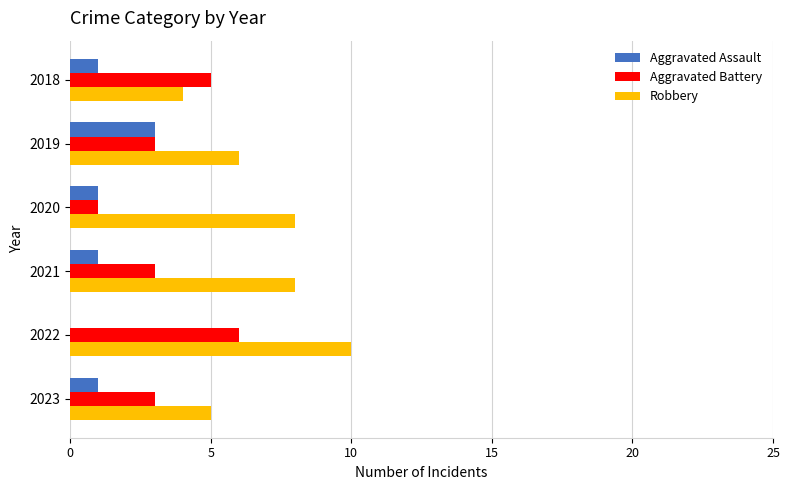

What is the approximate value of Robbery at 2023?

5